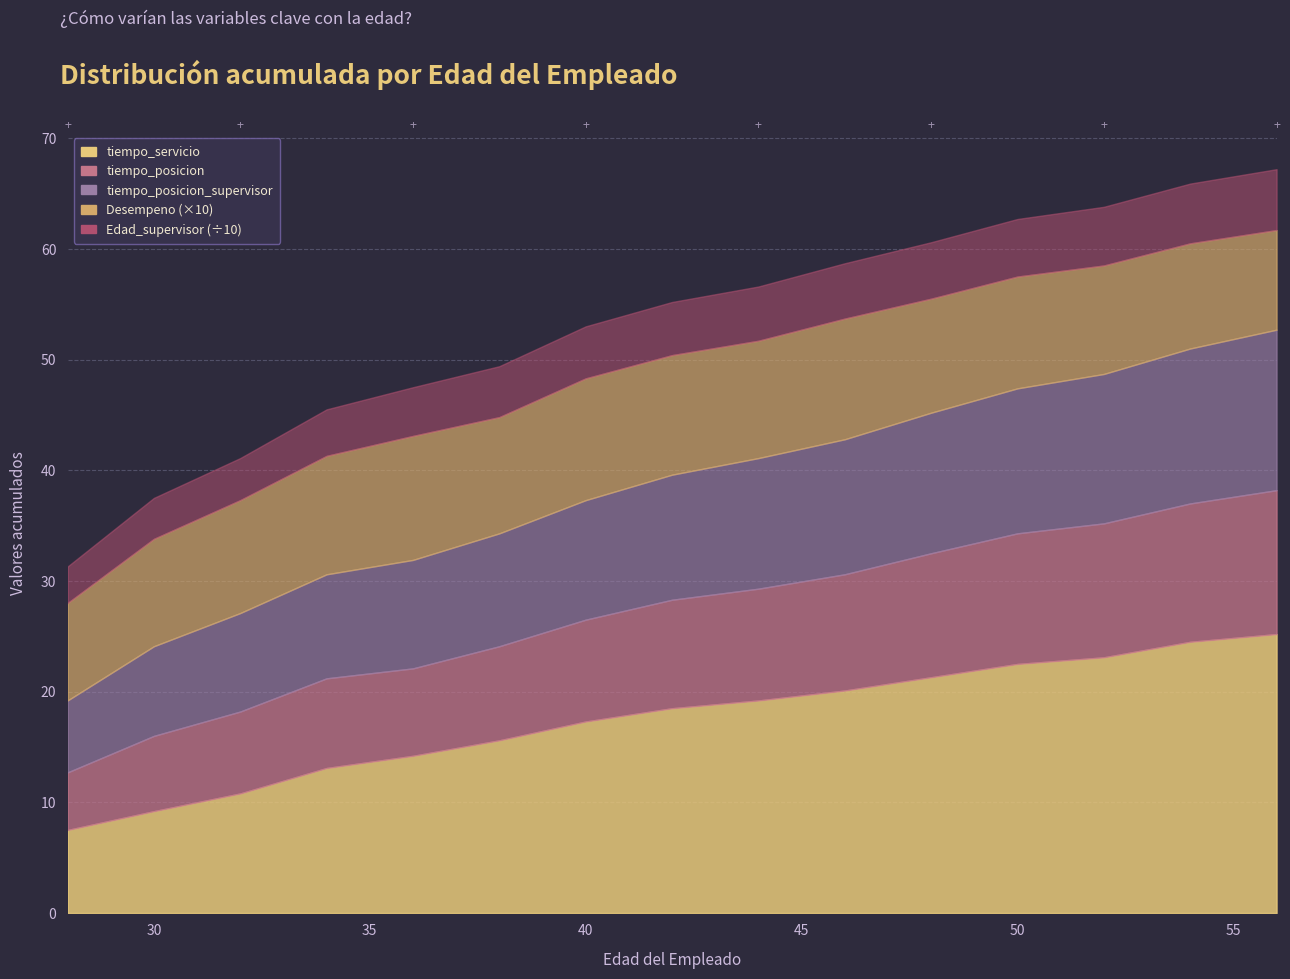

True or false: tiempo_posicion_supervisor and tiempo_posicion cross at least once.

False